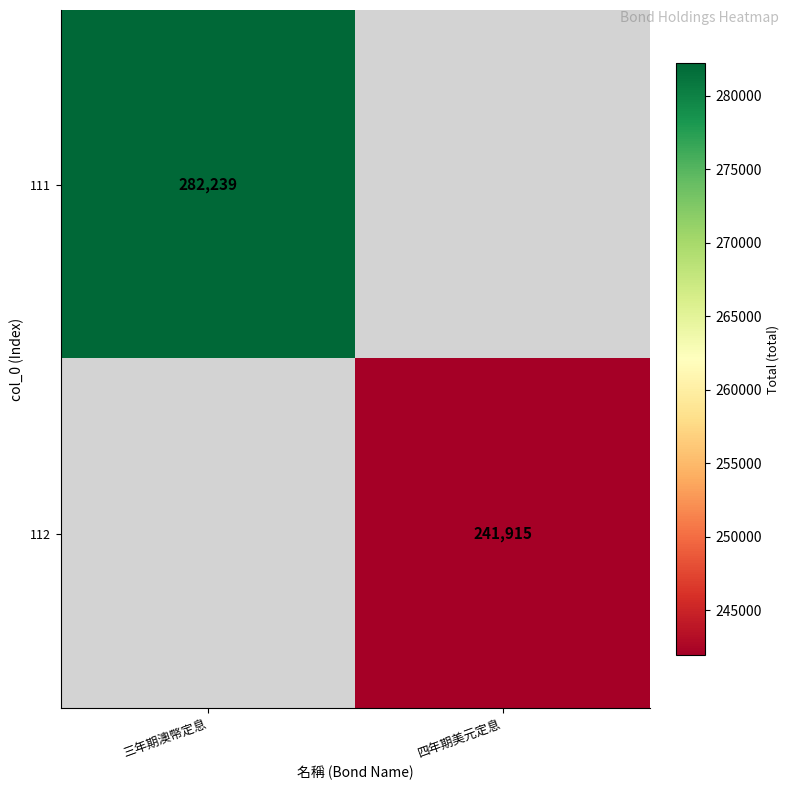

What is the minimum value shown in the chart?

241915.0